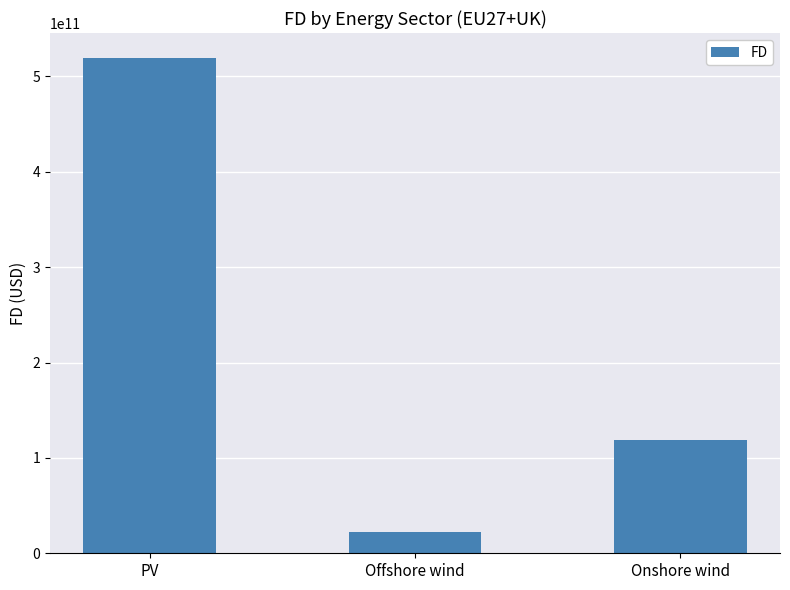

What is the greatest value displayed?

519474338218.2